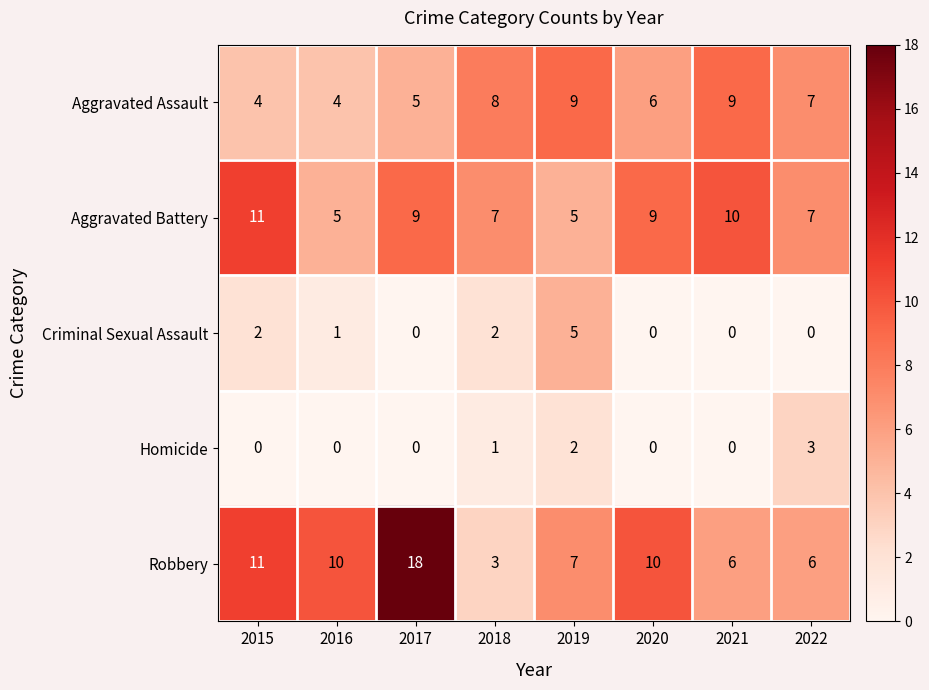

At which label does Aggravated Battery first exceed 9?

2015